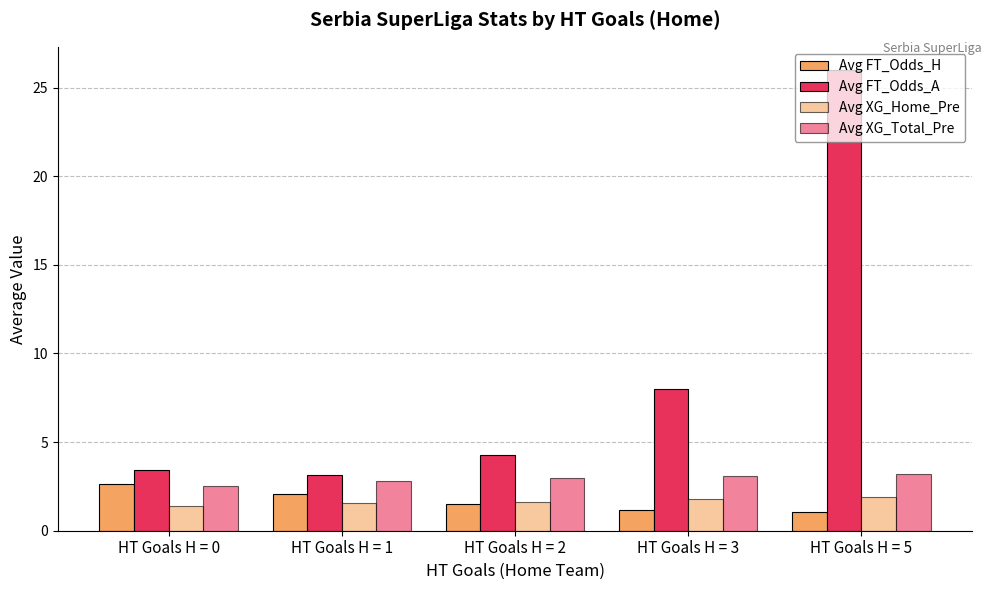

What is the spread (max minus min) of values at HT Goals H = 1?

1.6